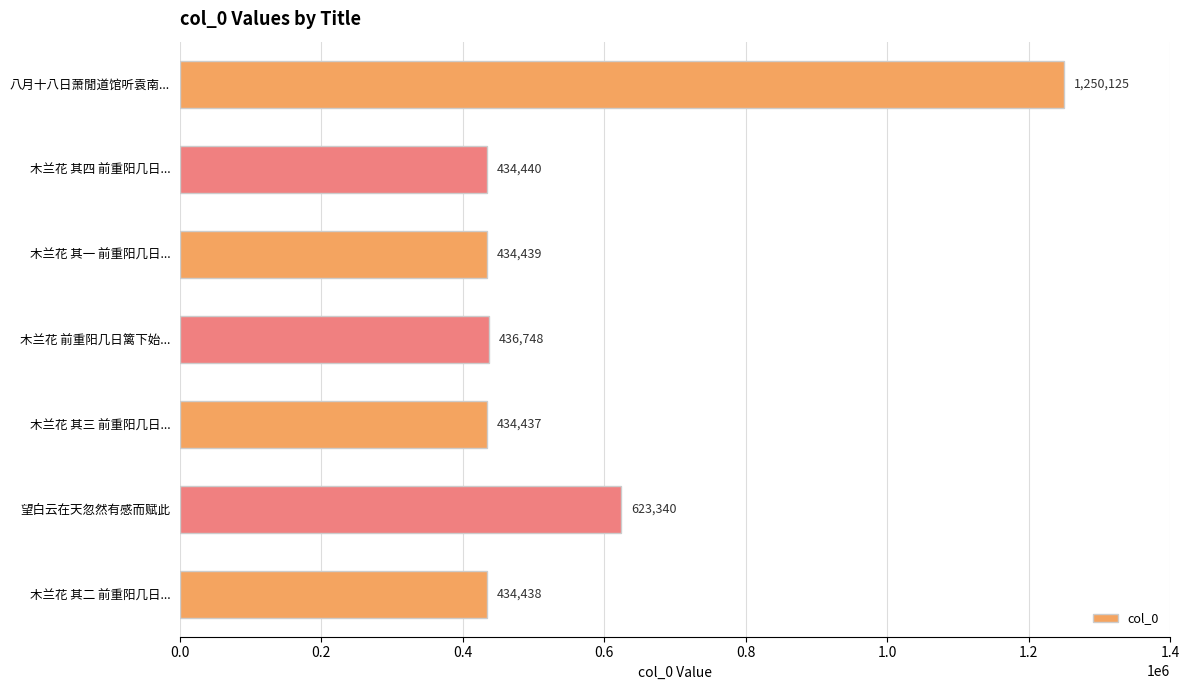

True or false: the data shows 436748 at 木兰花 前重阳几日篱下始....

True